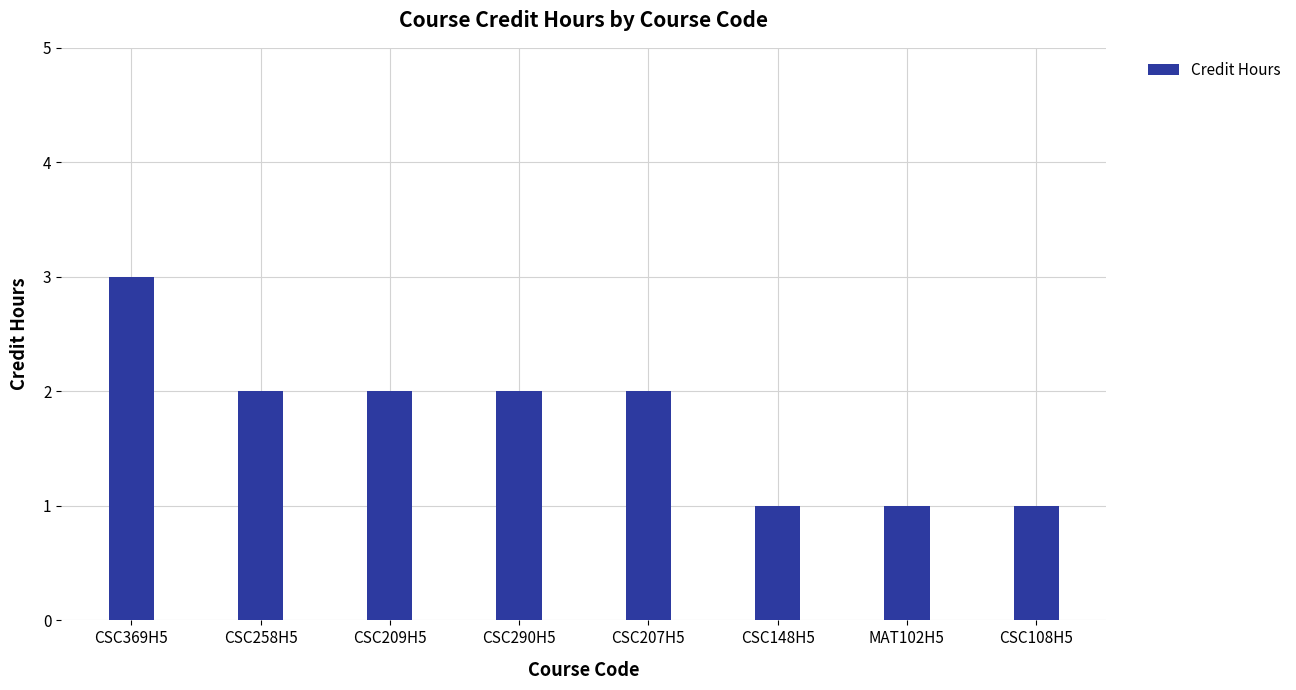

Reading left to right, what are all the values shown in this chart?

3	2	2	2	2	1	1	1